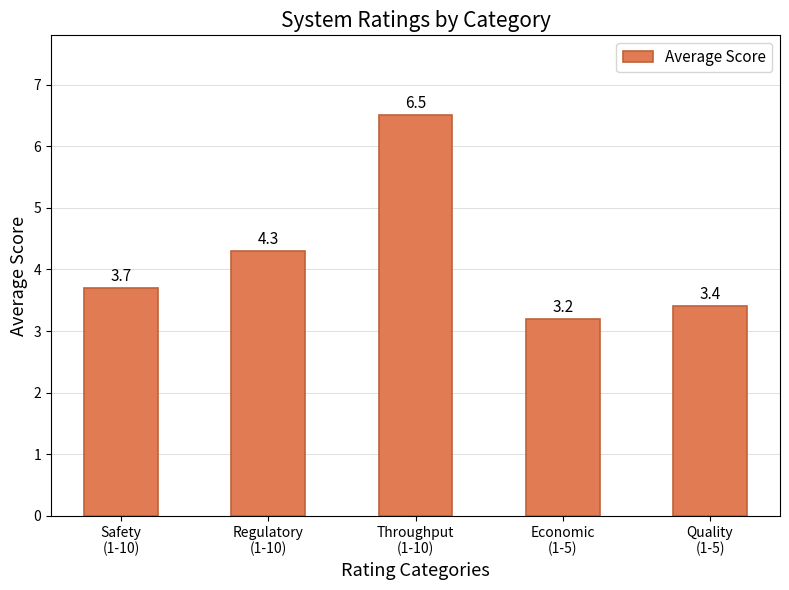

At which category does the chart reach its peak across all series?

Throughput
(1-10)